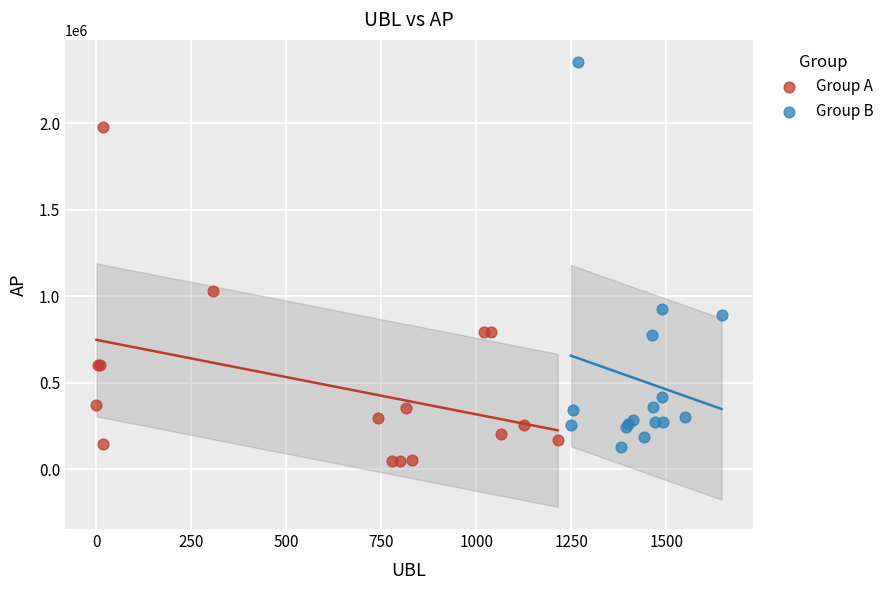

Which series has the largest Y range (max minus min)?

Group B